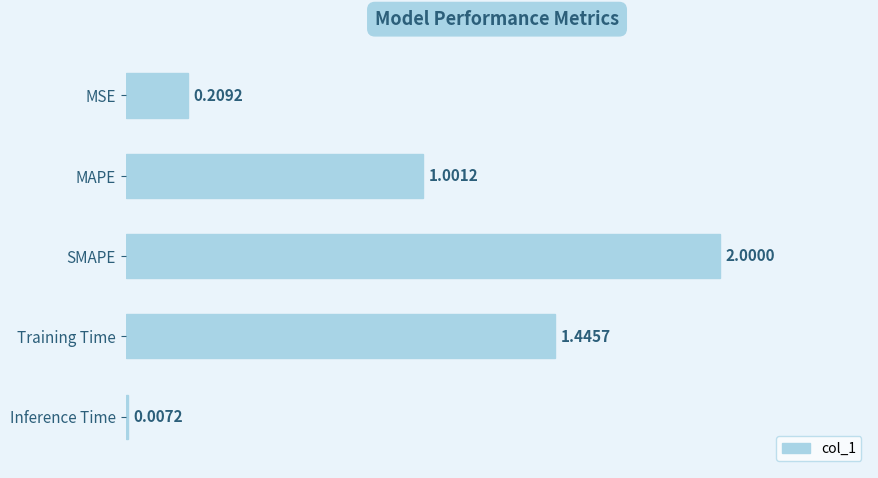

What is the sum of the values at MSE and MAPE?

1.2